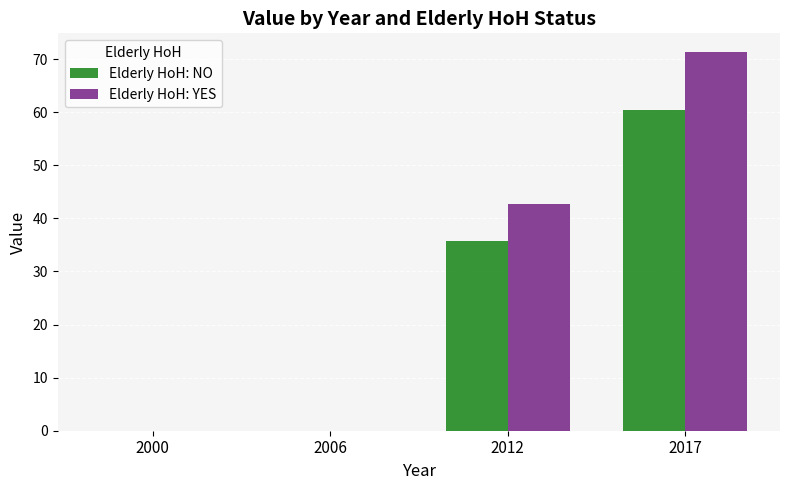

Reading right to left, what are all the values shown in this chart?

Elderly HoH: NO: 60.4	35.8	0.0	0.0
Elderly HoH: YES: 71.3	42.8	0.0	0.0